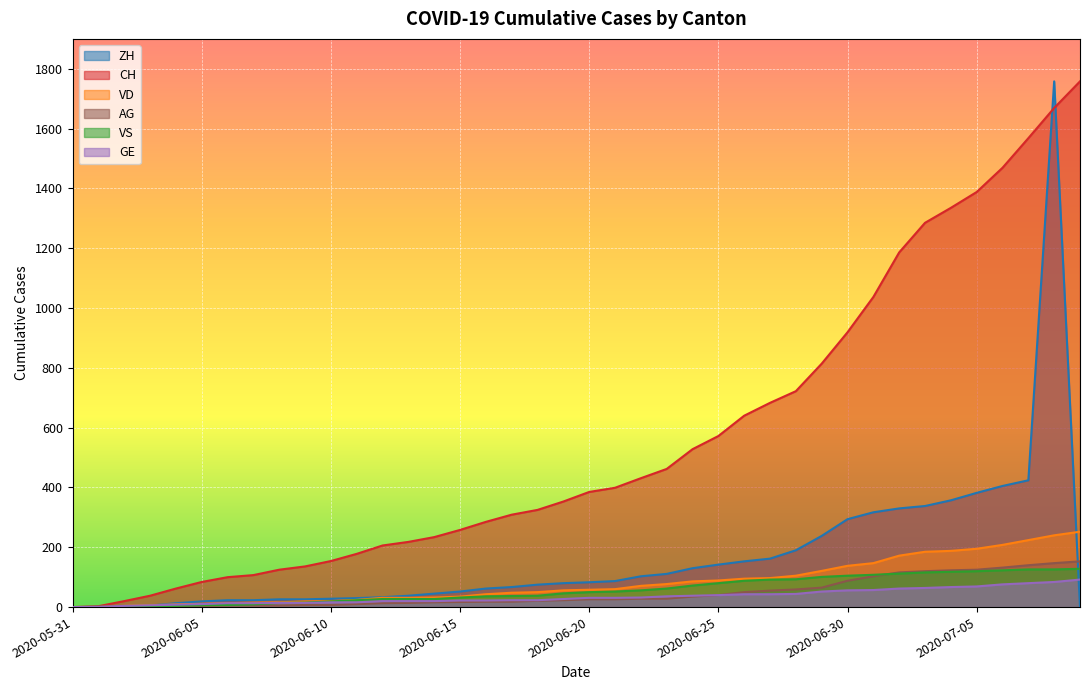

True or false: GE and VD cross at least once.

False